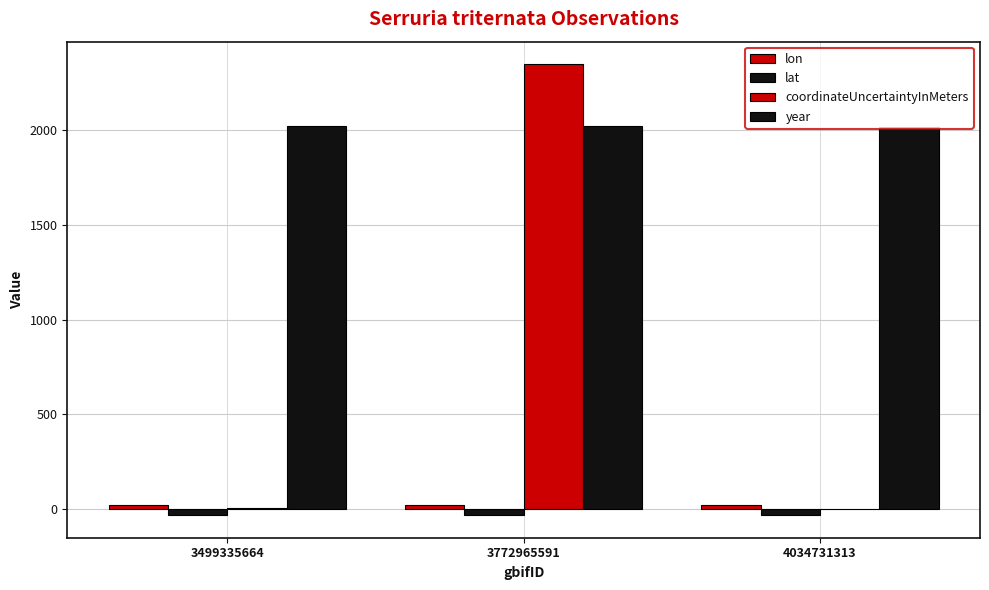

Which series has the largest range (max minus min)?

coordinateUncertaintyInMeters